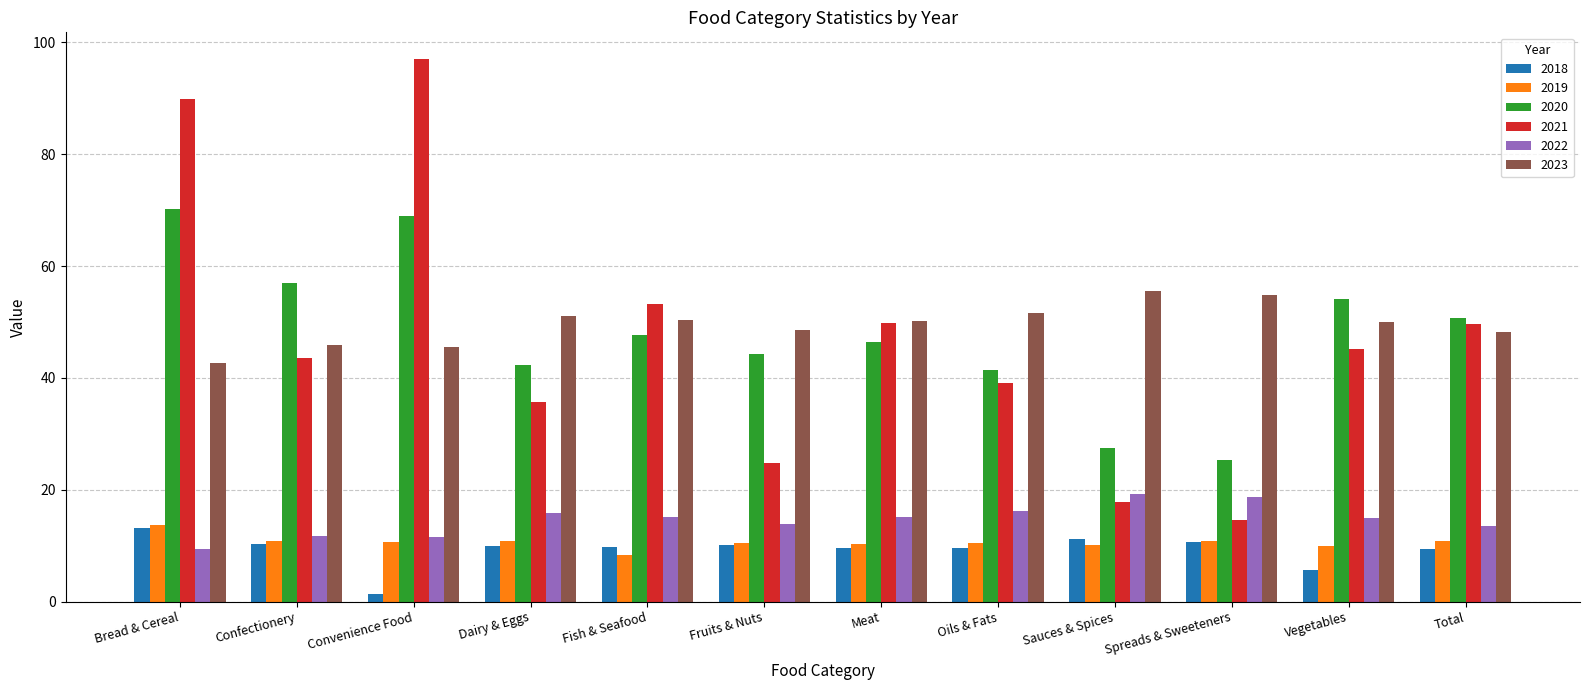

Which category has the highest value across all series?

Convenience Food